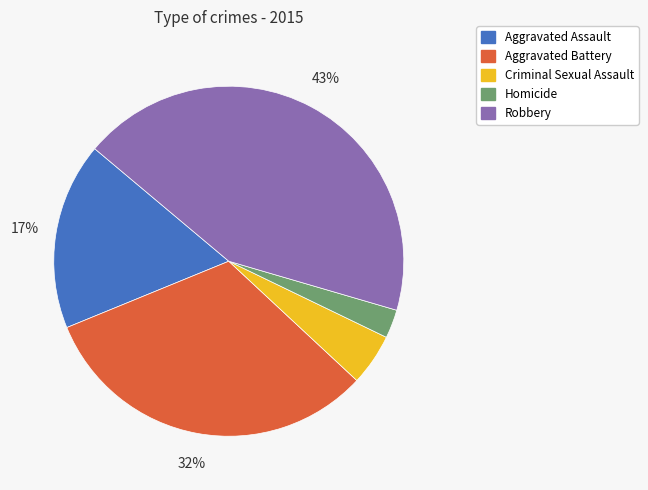

To the nearest percent, what portion does Aggravated Assault represent?

17%